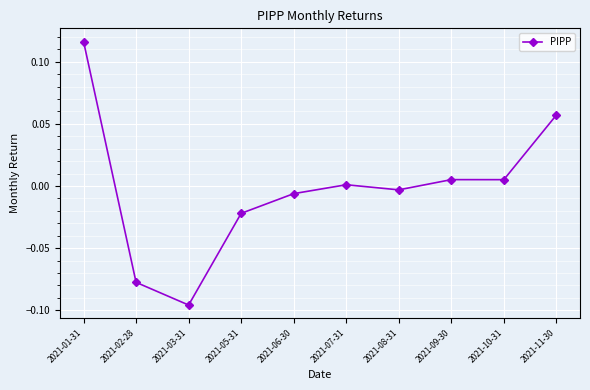

True or false: the data shows 0.0 at 2021-07-31.

True